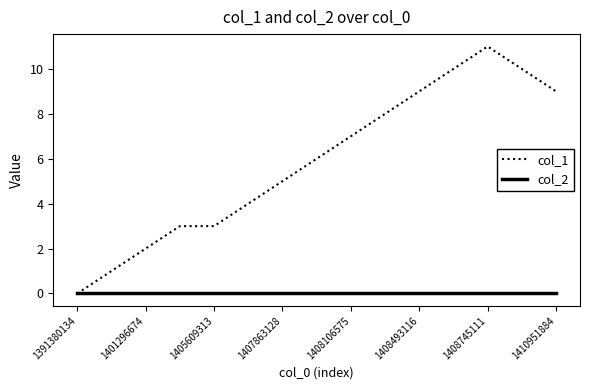

List the series in order of their overall mean, highest first.

col_1, col_2